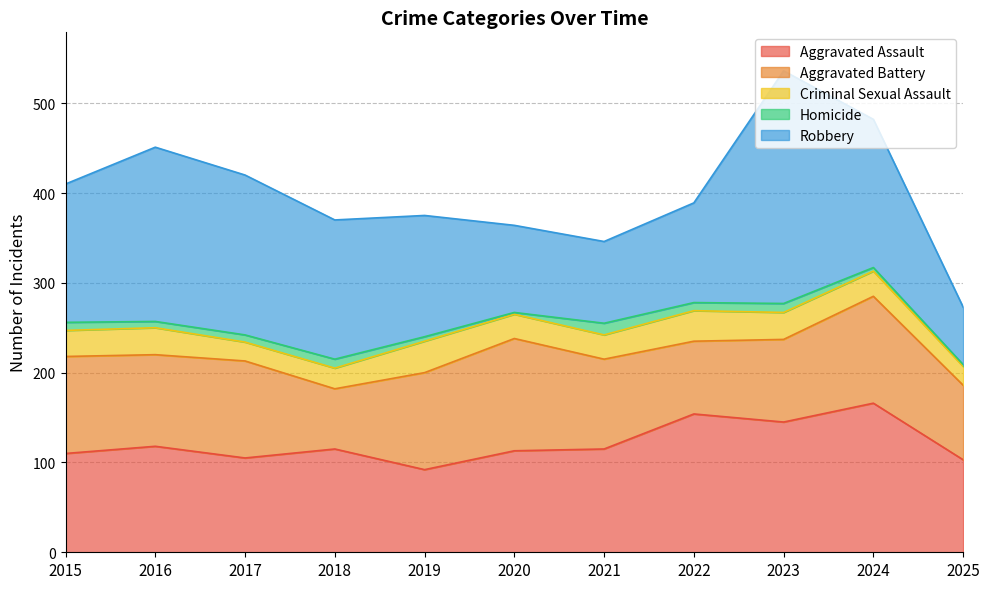

The Aggravated Assault series shows 166 at 2024. True or false?

True